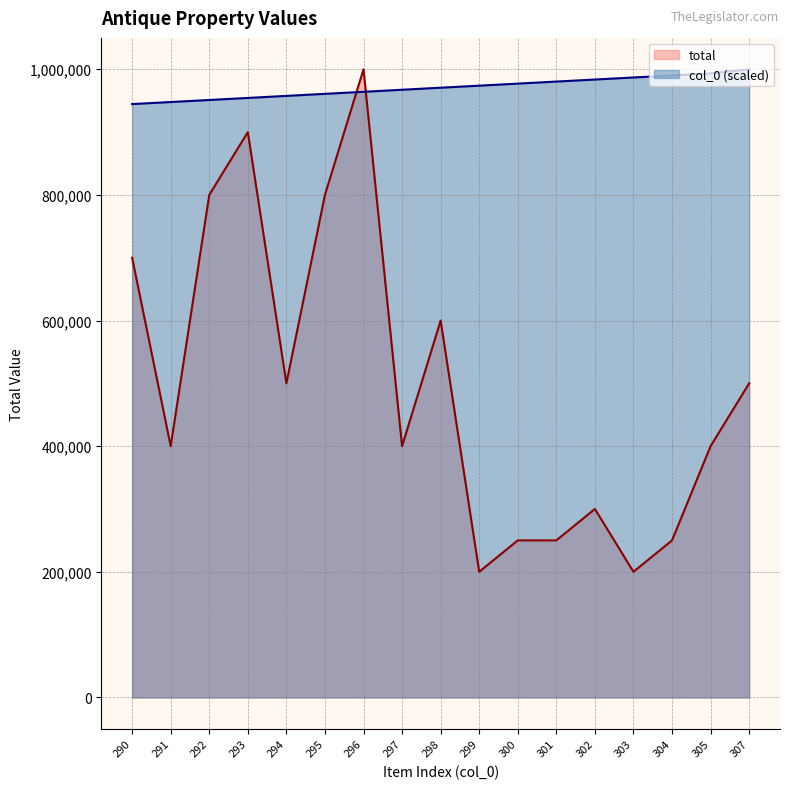

What is the maximum value for total?

1000000.0